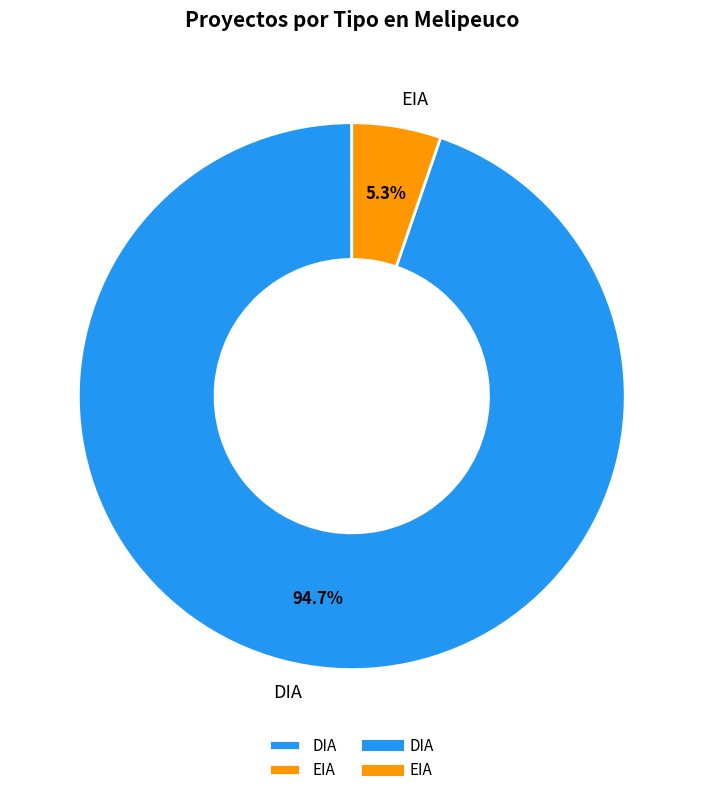

How many slices are in this pie chart?

2